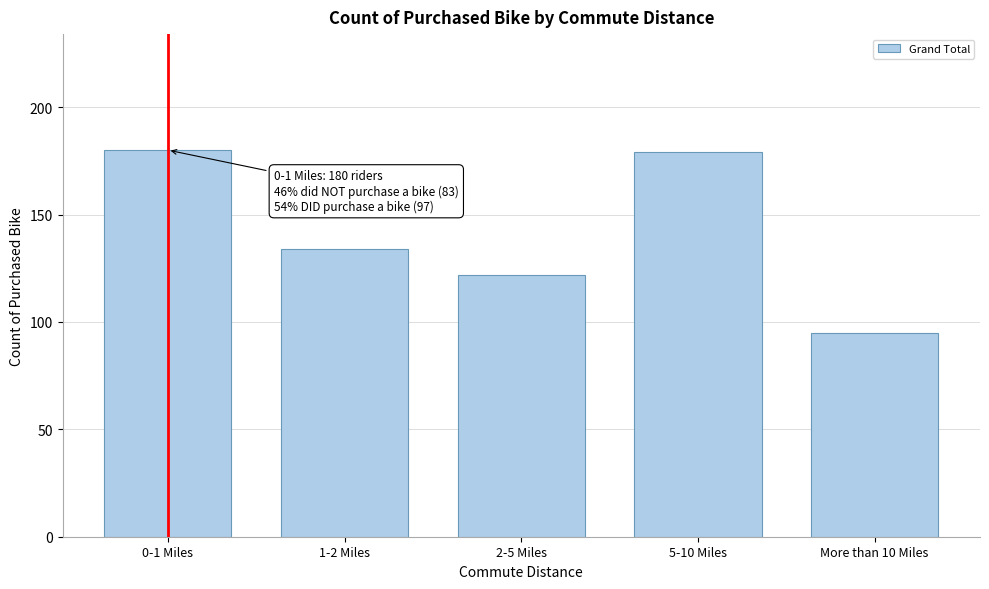

Reading left to right, extract all data points from this chart.

180	134	122	179	95